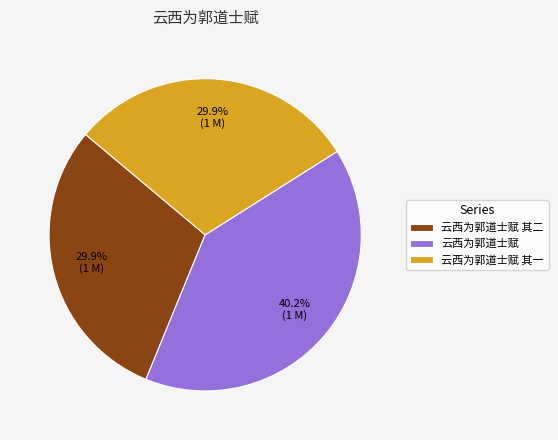

What is the ratio of the value at 云西为郭道士赋 其一 to the value at 云西为郭道士赋 其二?

1.0